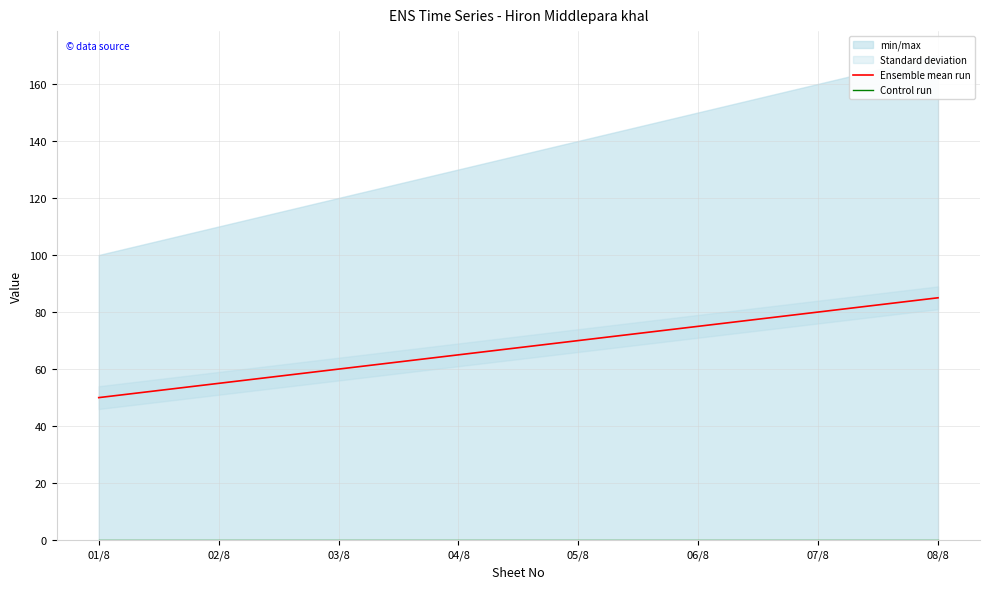

Rank the series by their maximum value, from highest to lowest.

Ensemble mean run, Control run